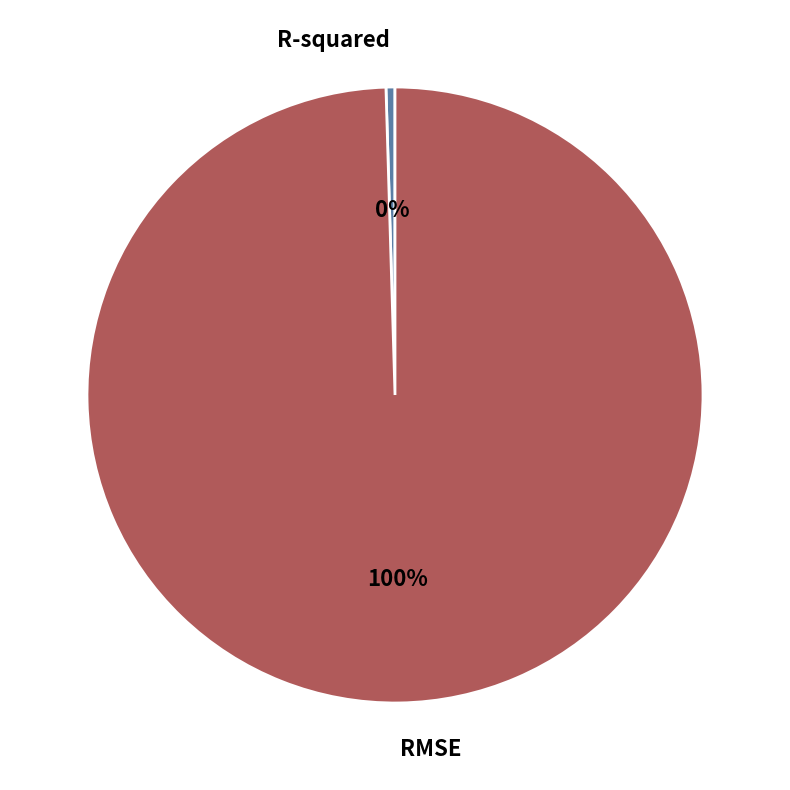

Combined, do R-squared and RMSE account for over 50%?

Yes